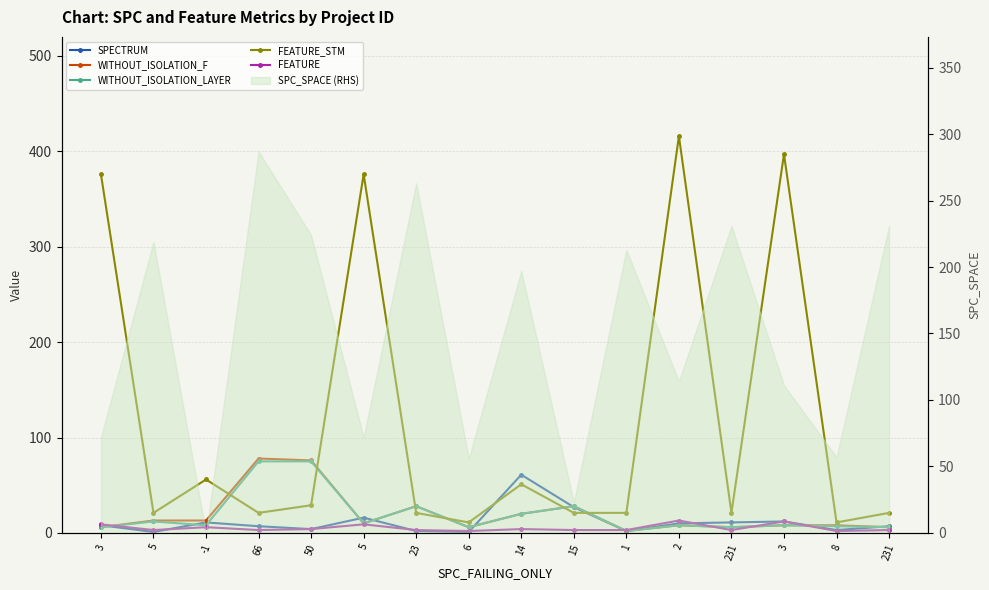

What is the difference between the second highest and second lowest values in the FEATURE_STM series?

386